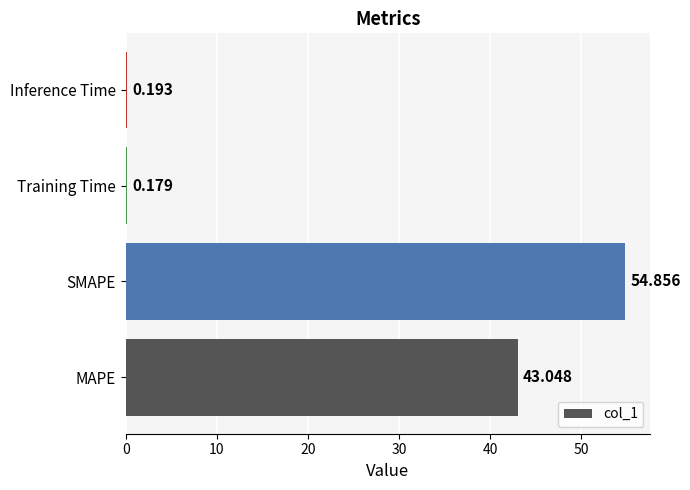

Rank the categories by value from lowest to highest.

Training Time, Inference Time, MAPE, SMAPE